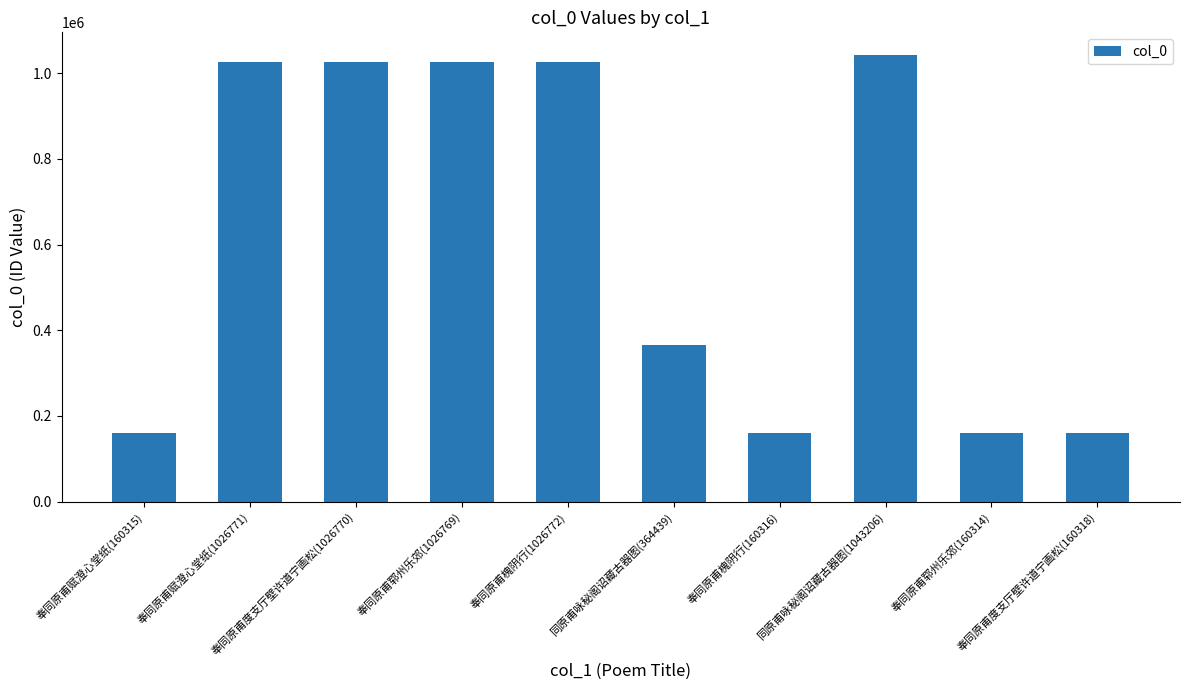

What is the average value?

615599